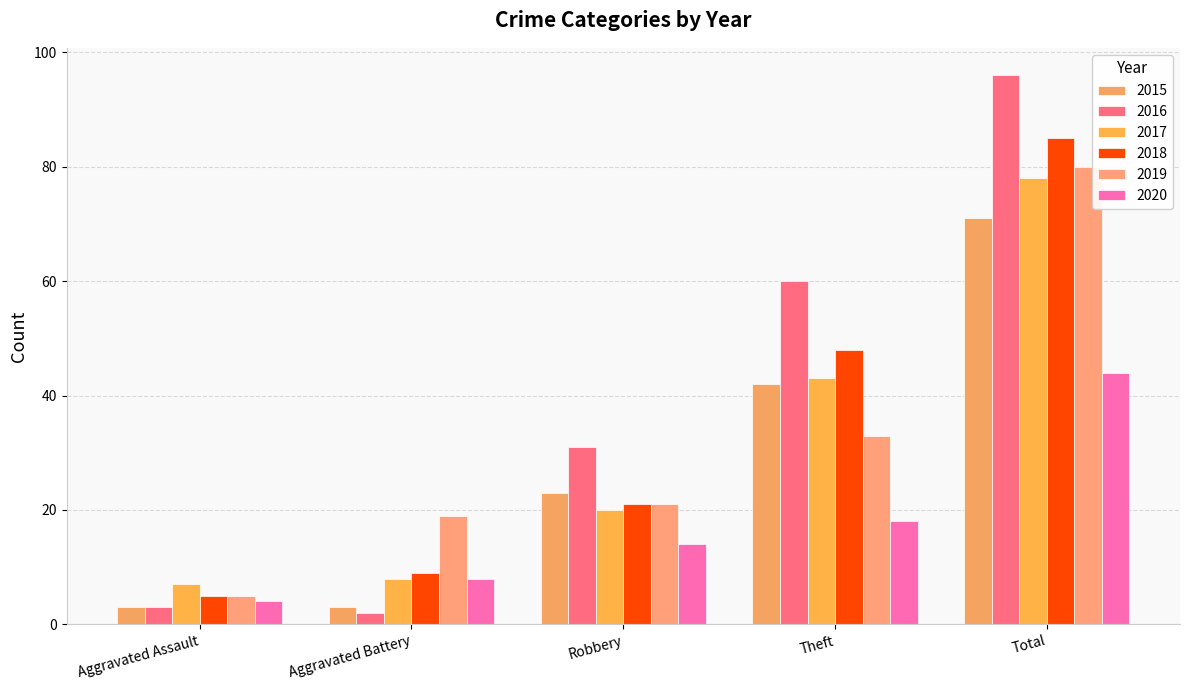

How many bars are there in total?

30